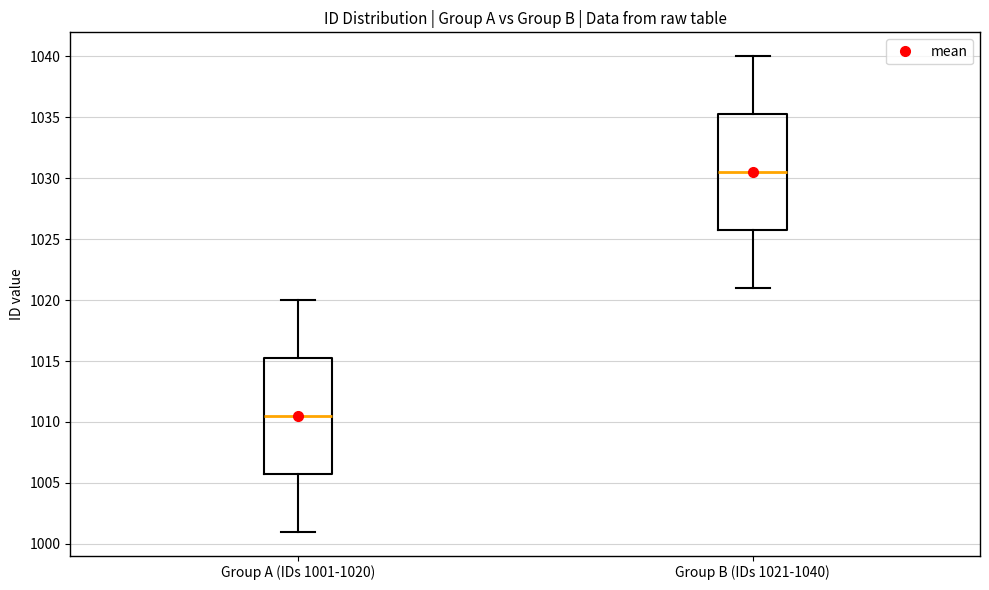

Where is the upper edge of the box for Group A (IDs 1001-1020) on the y-axis? The values are not printed on the chart, so give them approximately, as read against the axis.

1015.5